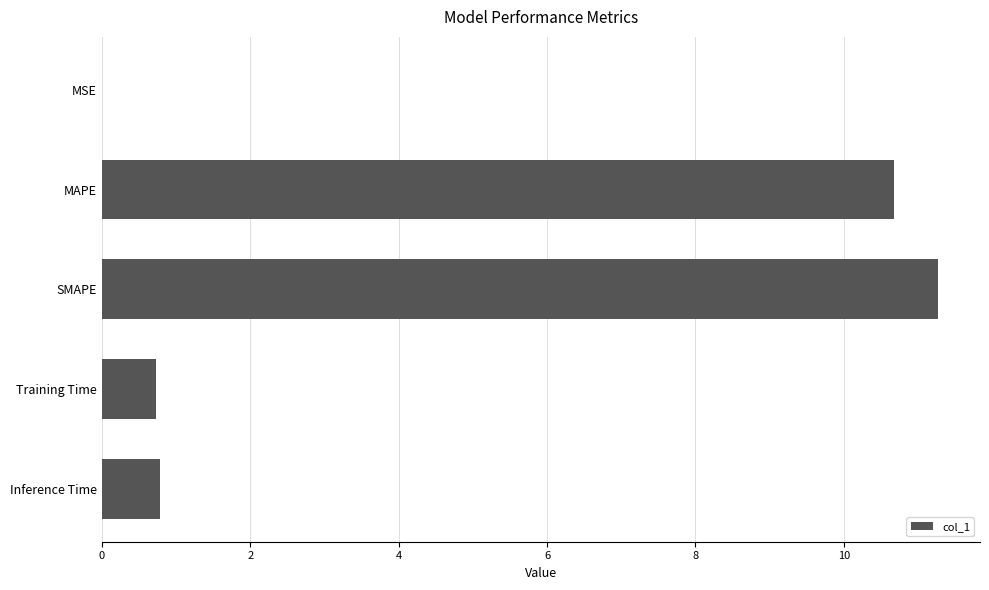

At which category does the chart reach its peak across all series?

SMAPE